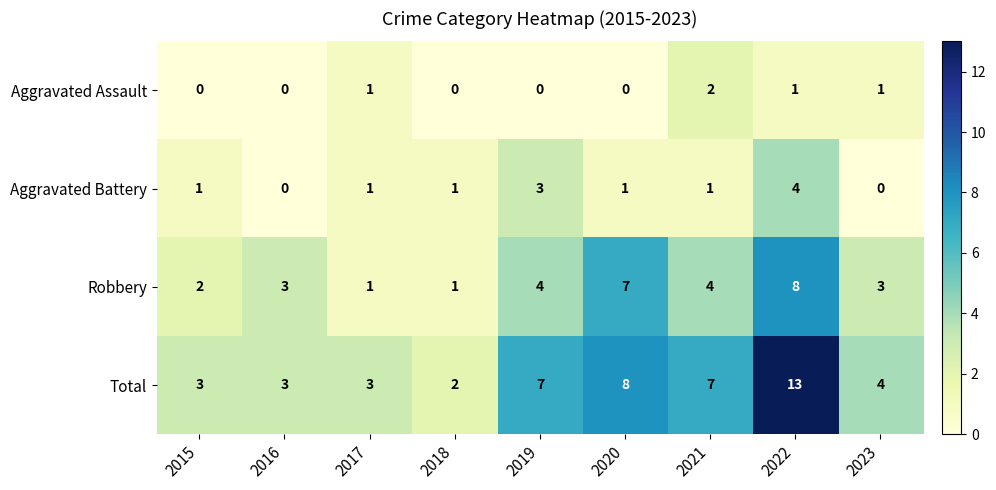

List the series in order of their overall mean, highest first.

Total, Robbery, Aggravated Battery, Aggravated Assault